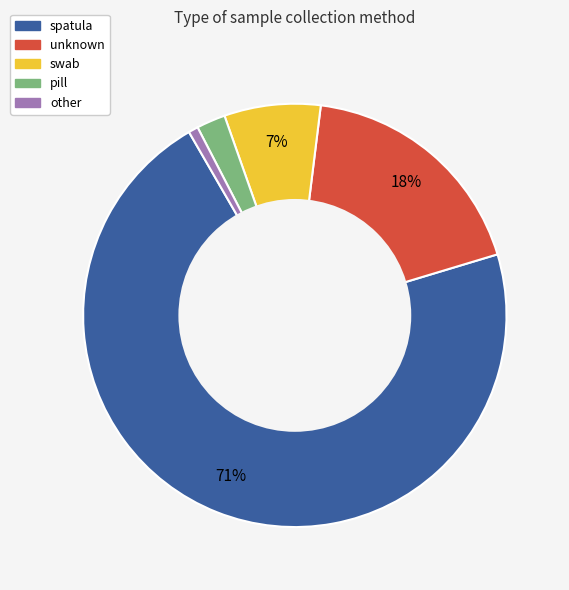

The swab slice represents 1% of the pie. True or false?

False